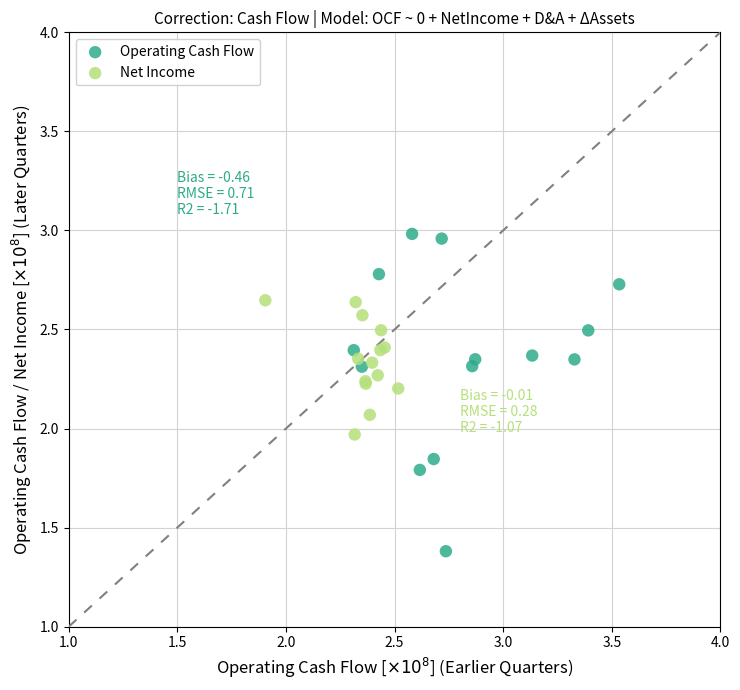

Which series has the widest spread of Y values?

Operating Cash Flow